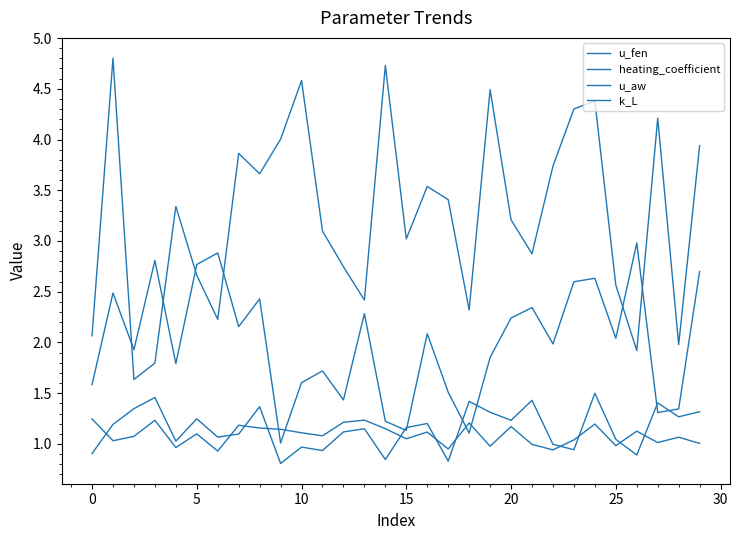

Which label corresponds to the smallest value in the chart?

9